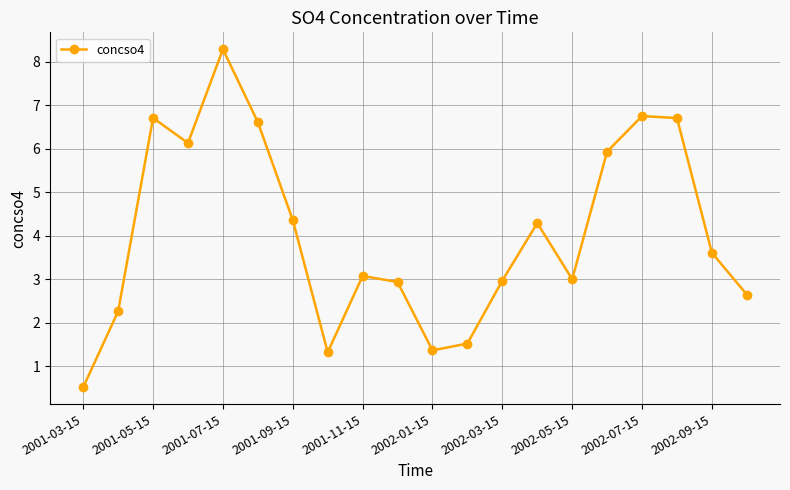

Count the number of data series in this chart.

1